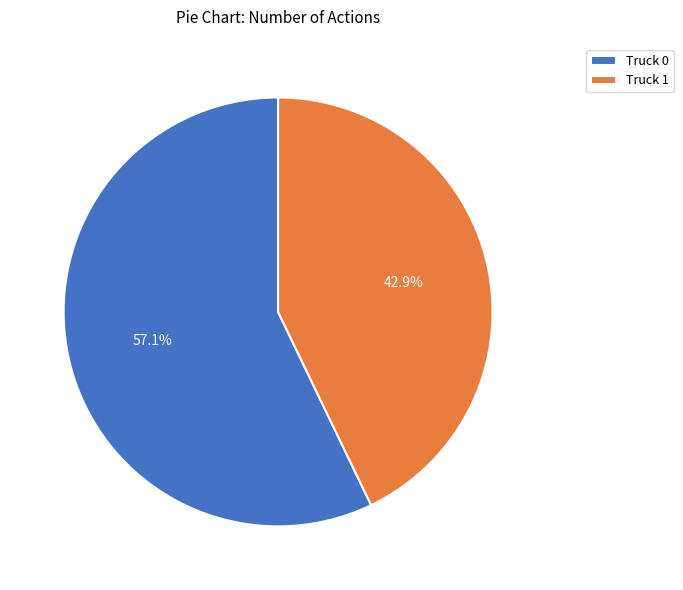

Approximately how many times larger is the value at Truck 1 compared to Truck 0?

0.8